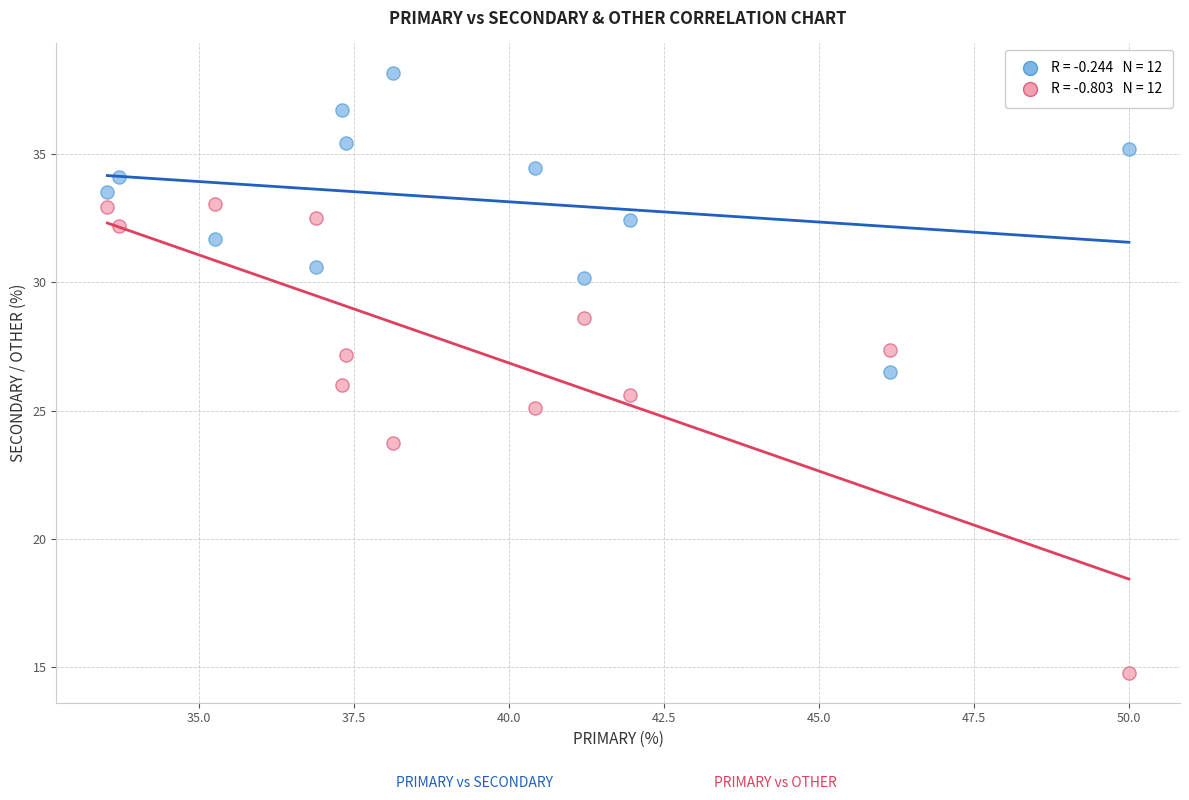

Across all data points, what is the range of X values (max minus min)?

16.5